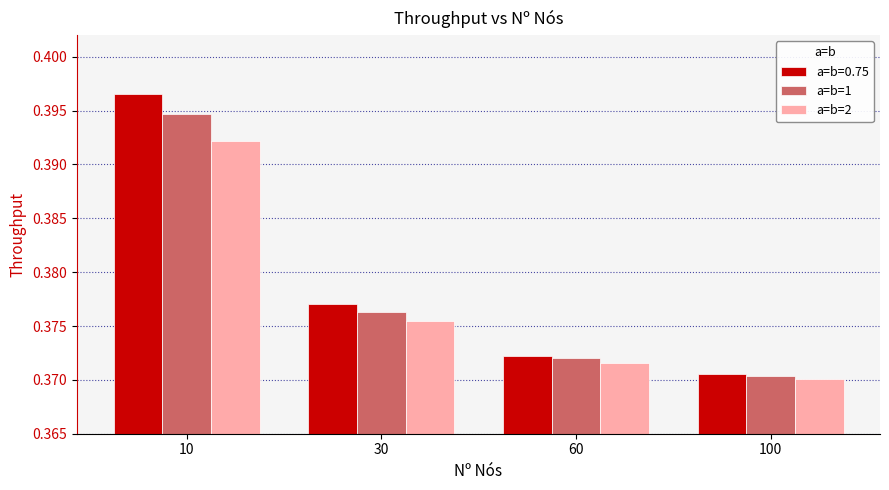

What is the total value across all series at 60?

1.1